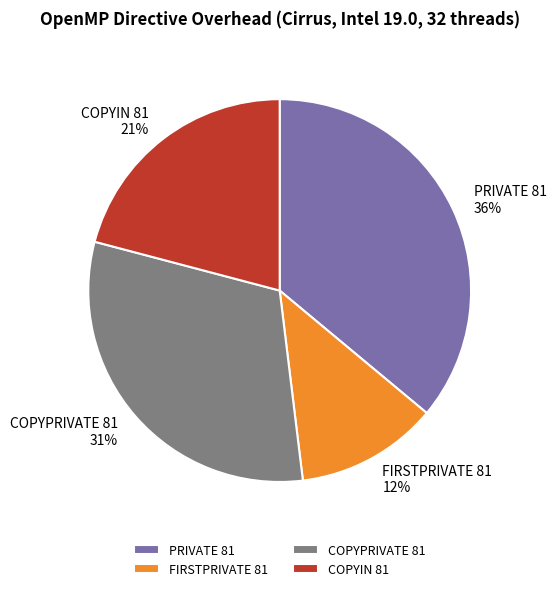

Approximately how many times larger is the value at COPYPRIVATE 81 compared to PRIVATE 81?

0.9